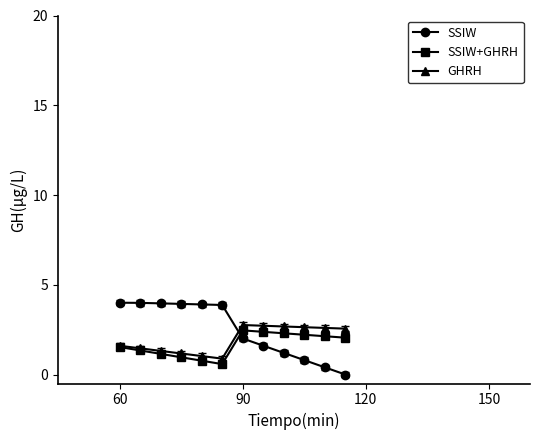

Which series has the largest range (max minus min)?

SSIW